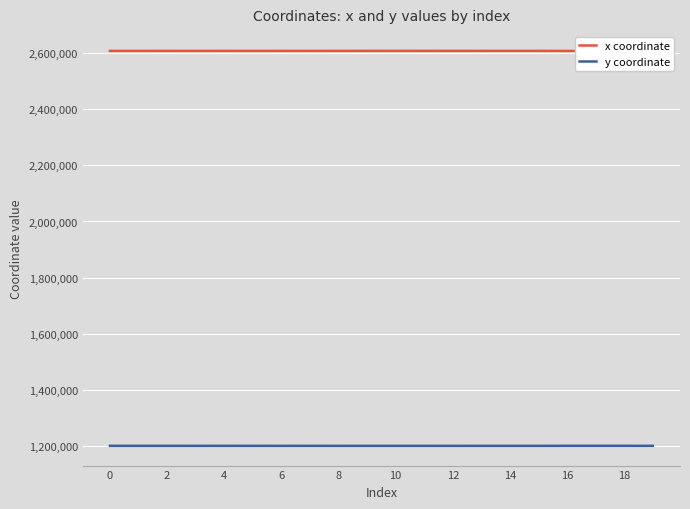

What is the difference between the maximum and minimum values in the x coordinate series?

239.2